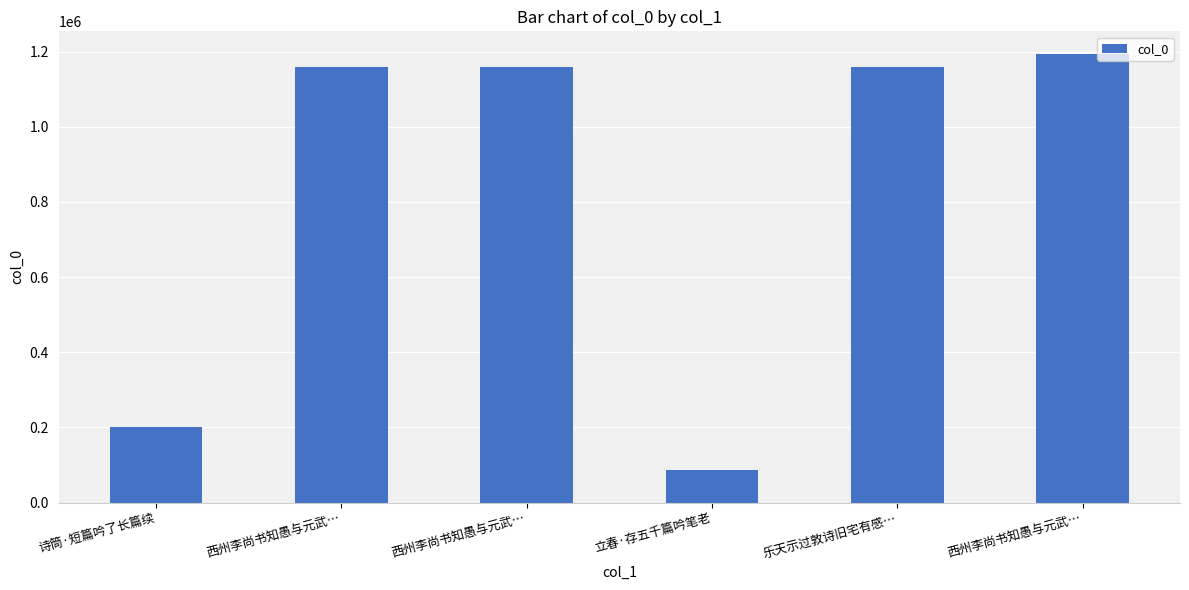

Between 西州李尚书知愚与元武… and 西州李尚书知愚与元武…, which is larger?

西州李尚书知愚与元武…